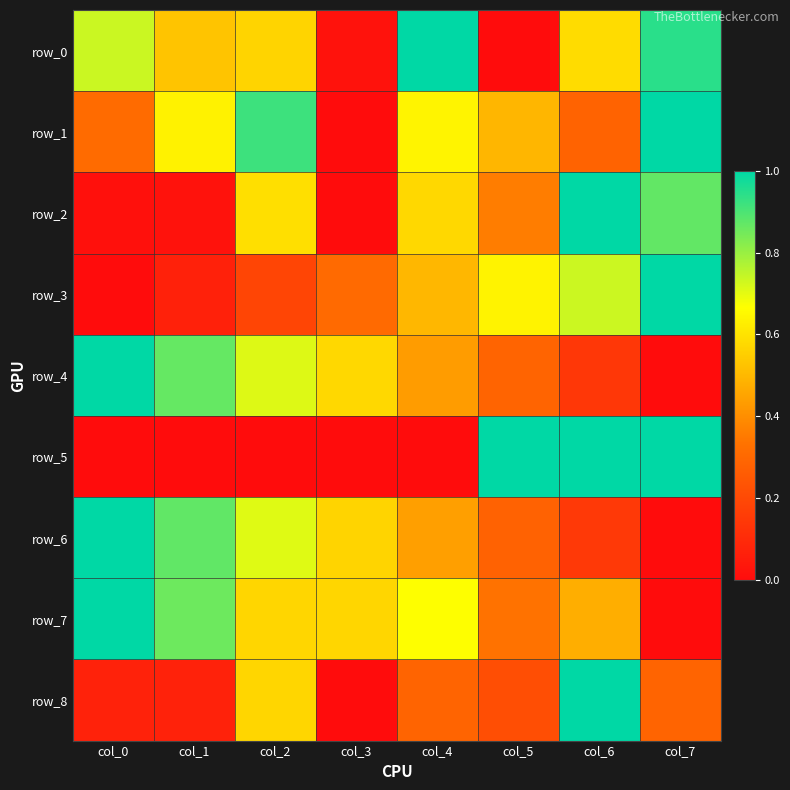

Between col_4 and col_5, which is larger?

col_4